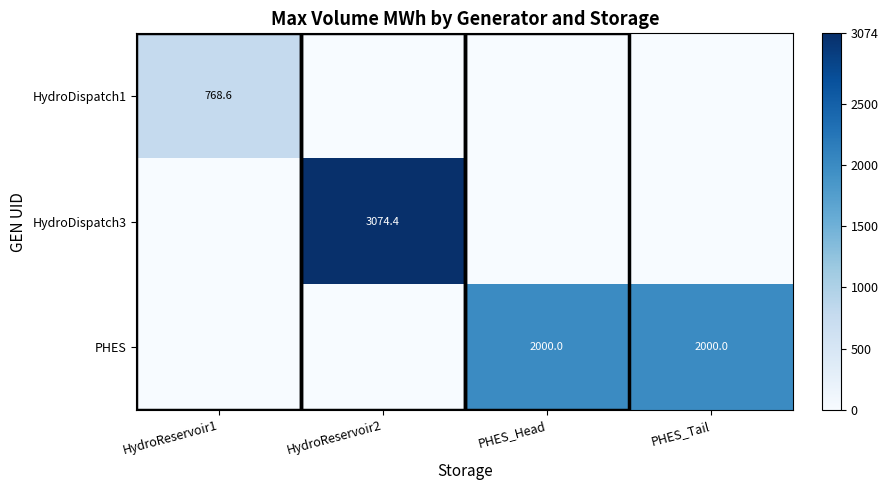

The HydroDispatch3 series shows 4023.0 at HydroReservoir2. True or false?

False